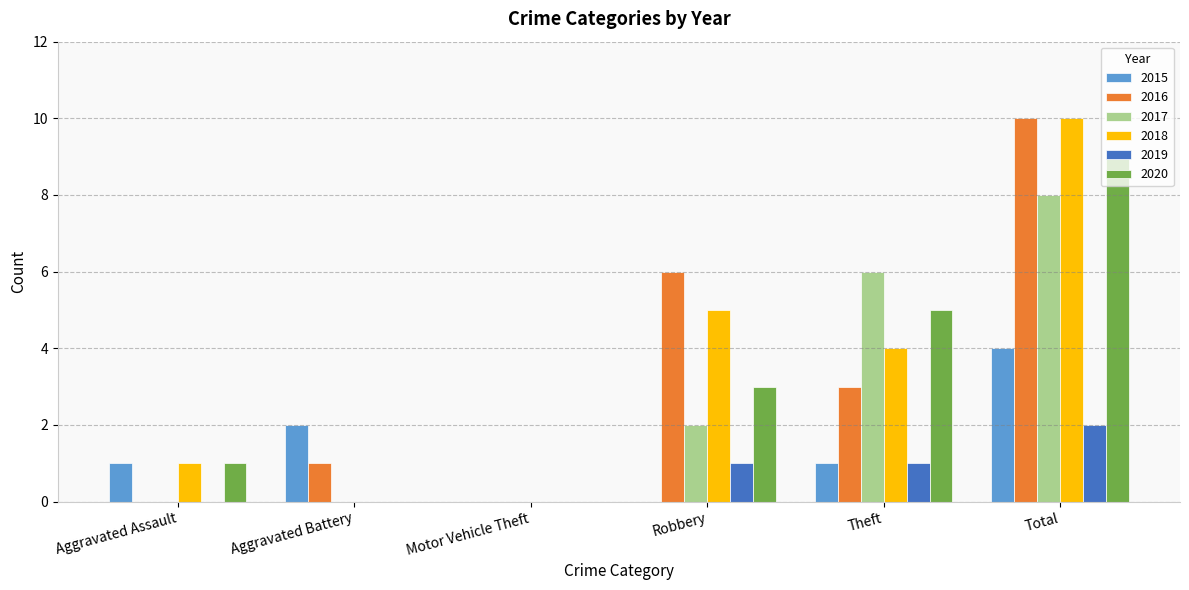

What is the sum of the 2019 values at Total and Aggravated Battery?

2